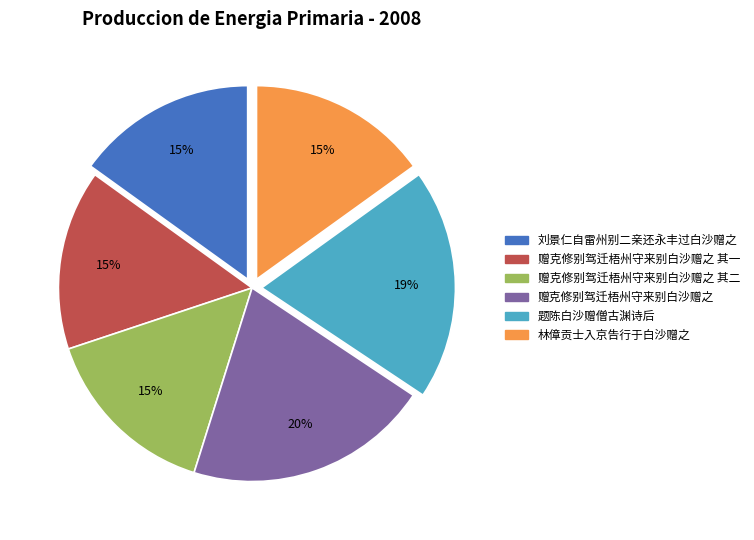

Count the number of slices in the pie.

6